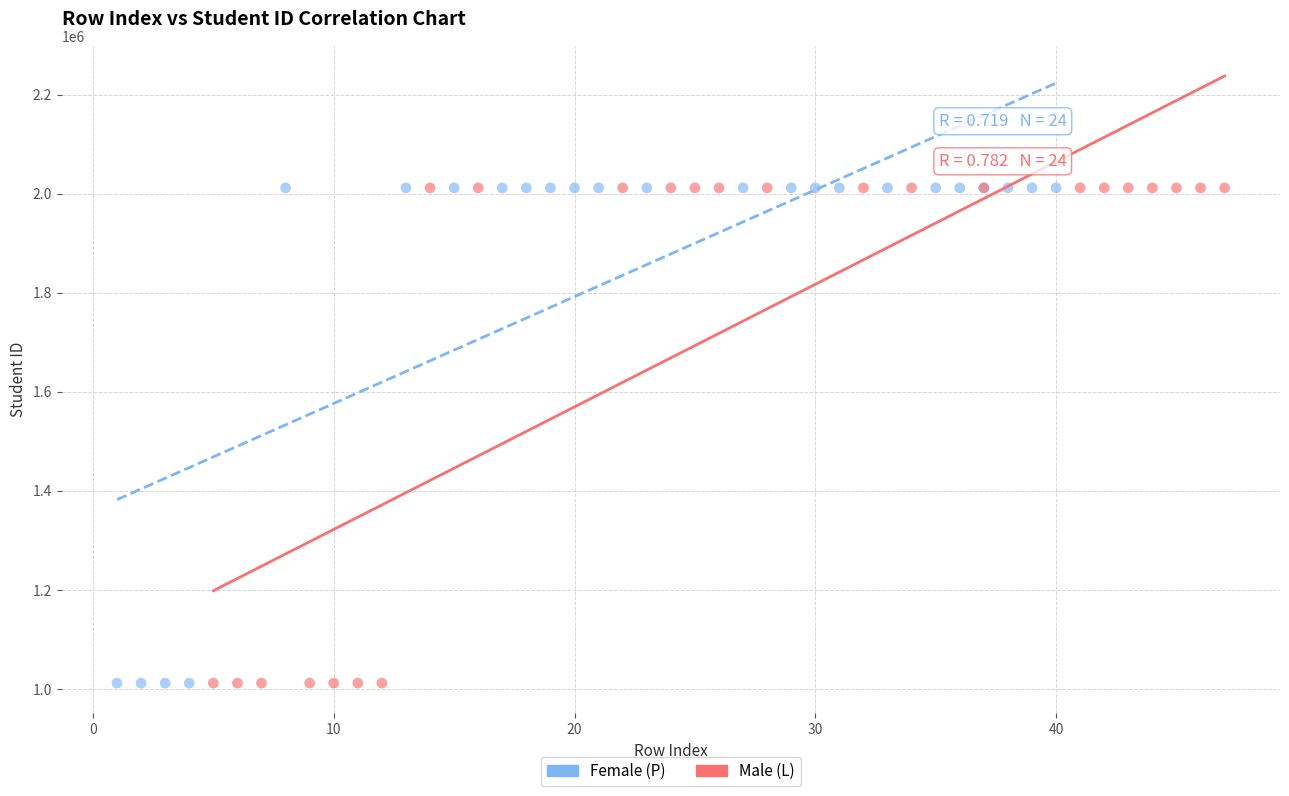

What are all the series names shown in the legend?

Female (P), Male (L)